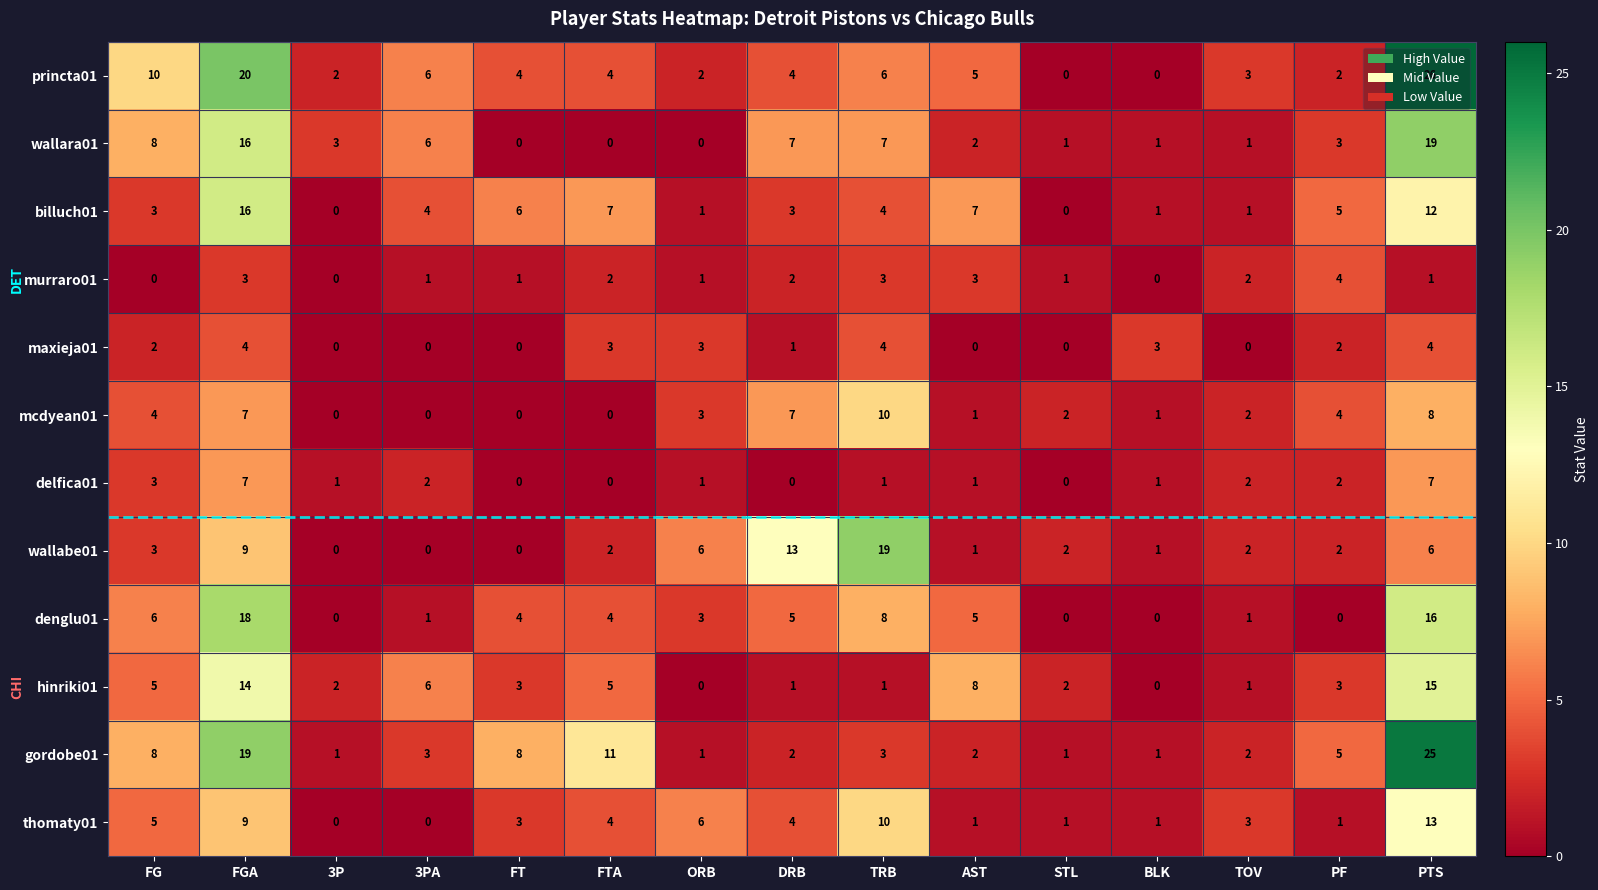

What is the total value across all series at FT?

29